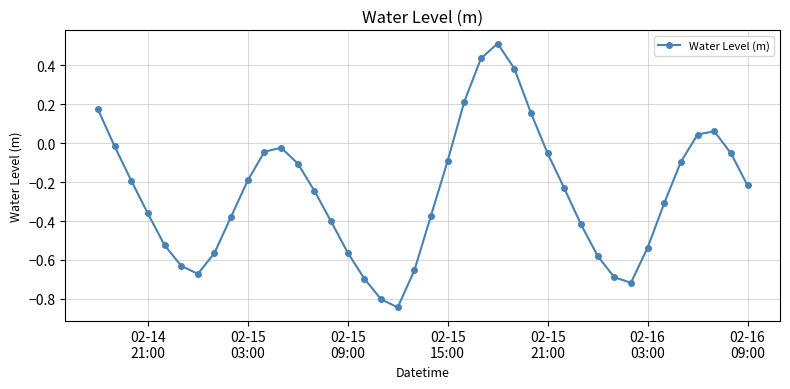

How many interior local peaks (higher than both neighbors) does the data have?

3